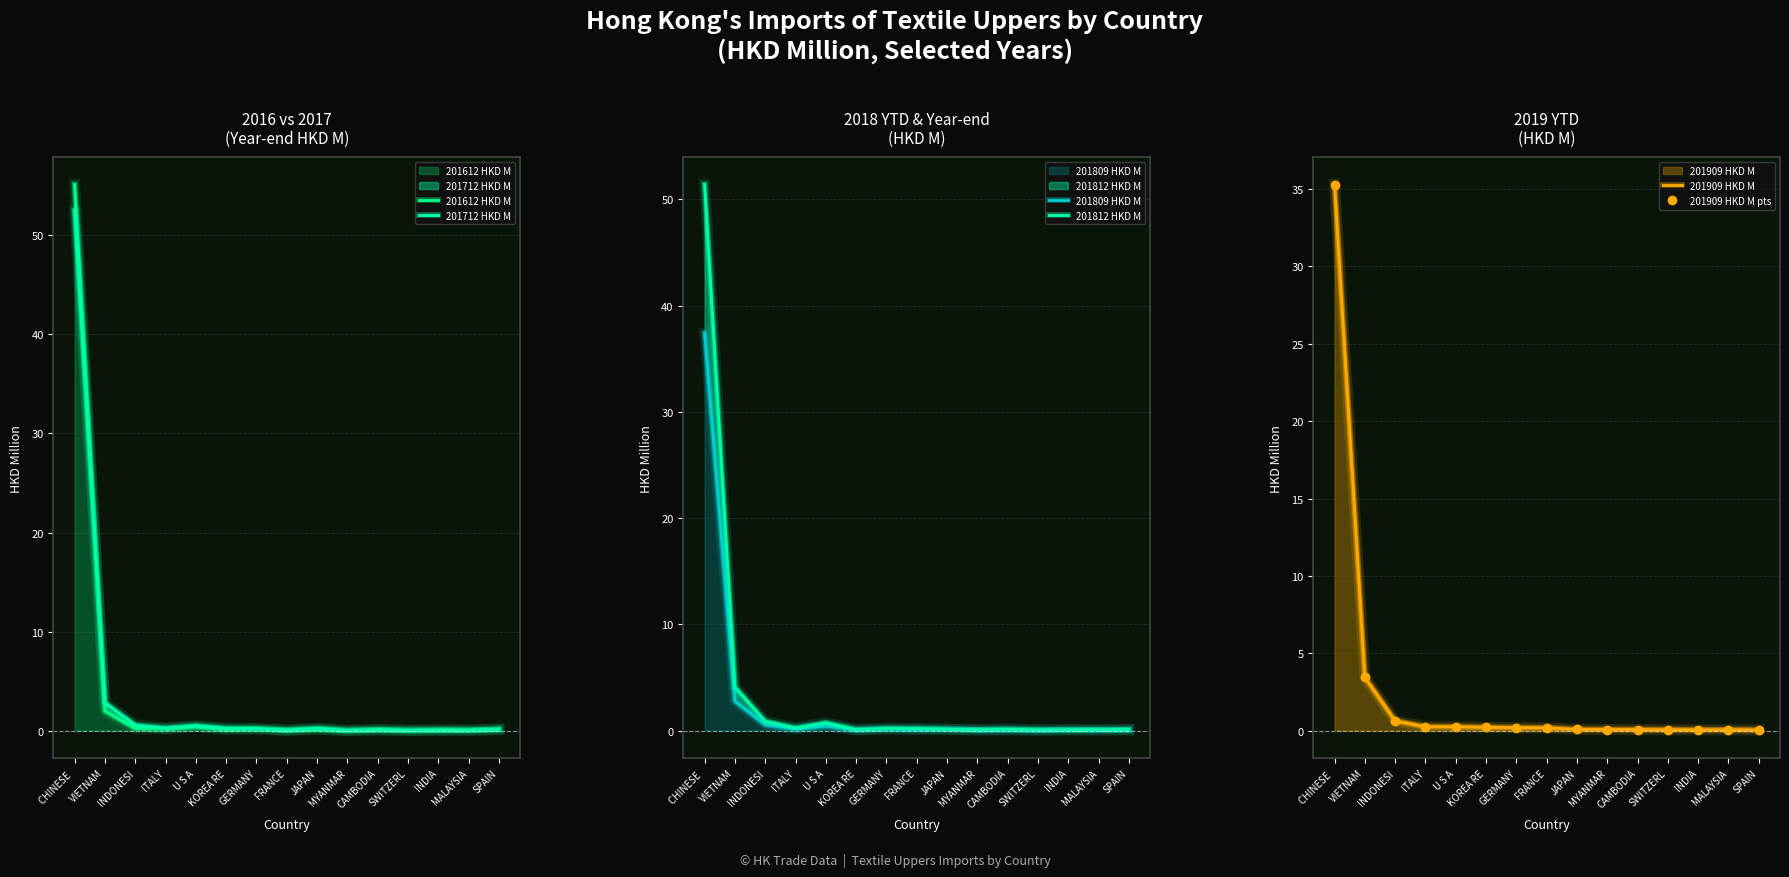

Is the value of 201909 HKD M at VIETNAM greater than the value of 201812 HKD M at JAPAN?

Yes